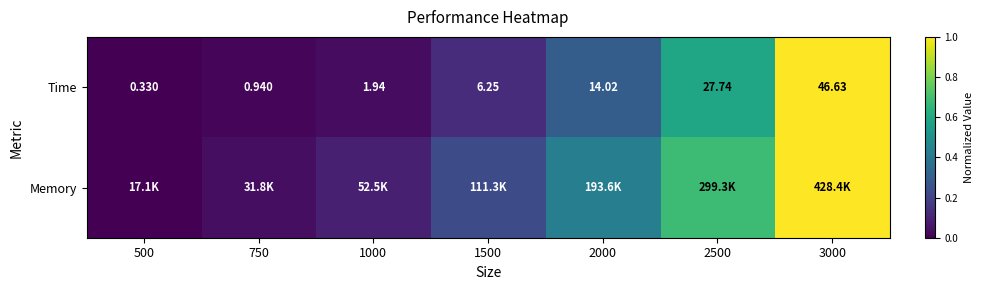

Rank the categories by Time value from lowest to highest.

500, 750, 1000, 1500, 2000, 2500, 3000